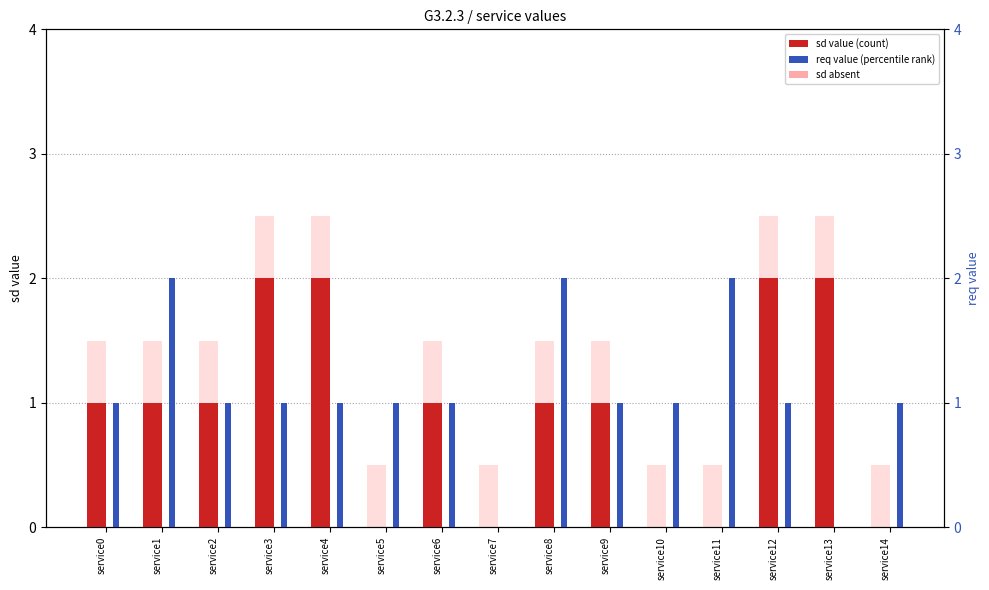

What are all the series names shown in the legend?

sd value, sd absent, req value